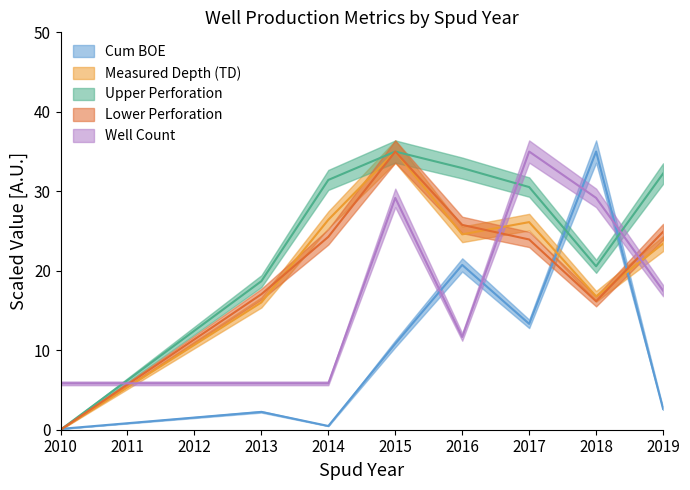

Is this an area chart (filled region under the line)?

No